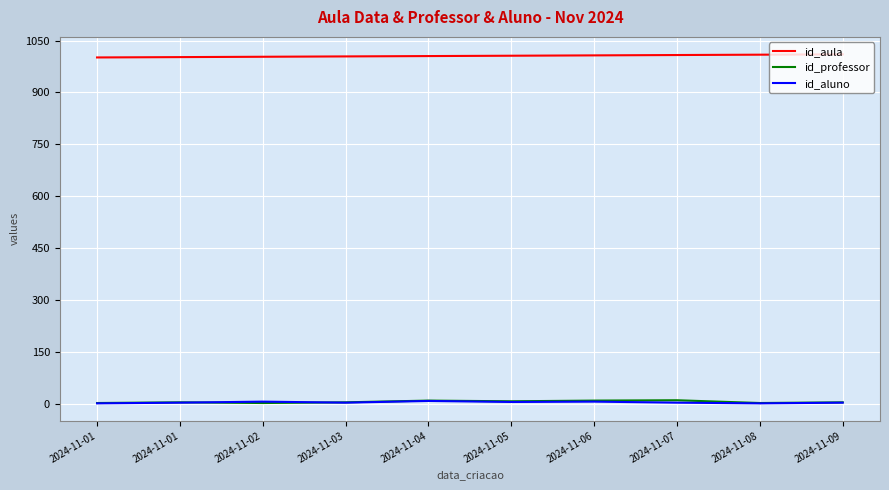

In id_professor, how many points are higher than both neighbors (excluding endpoints)?

3